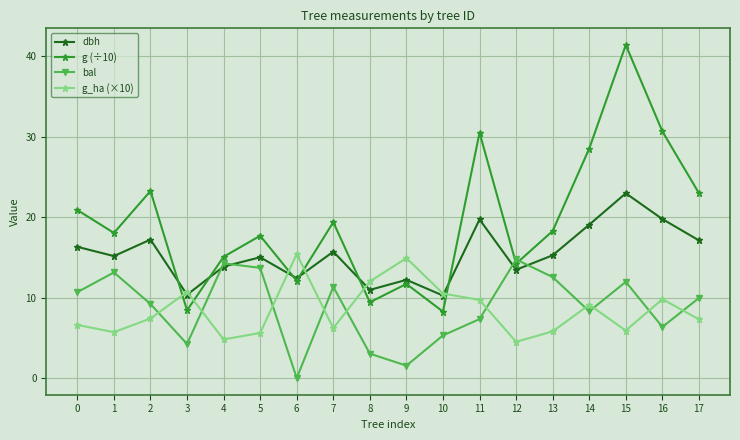

Is it true that dbh equals 10.9 at 8?

True